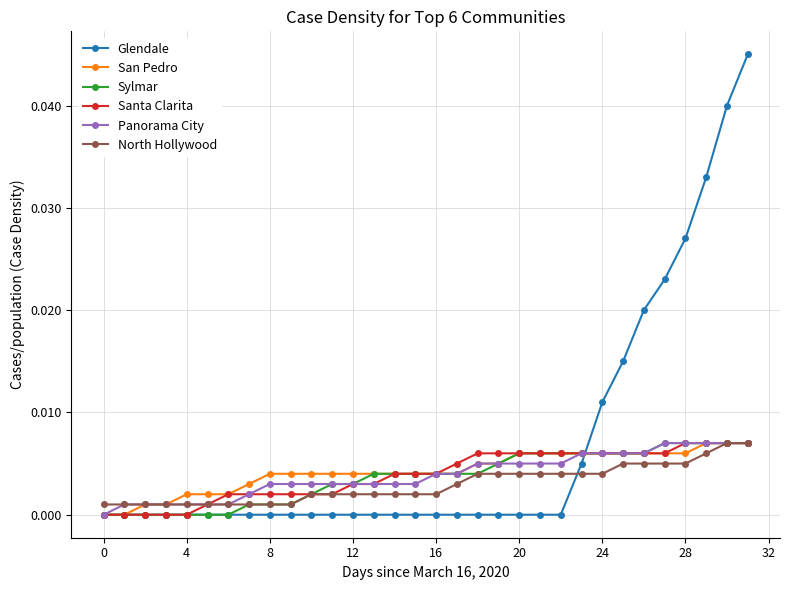

Which series has the widest spread of values?

Glendale